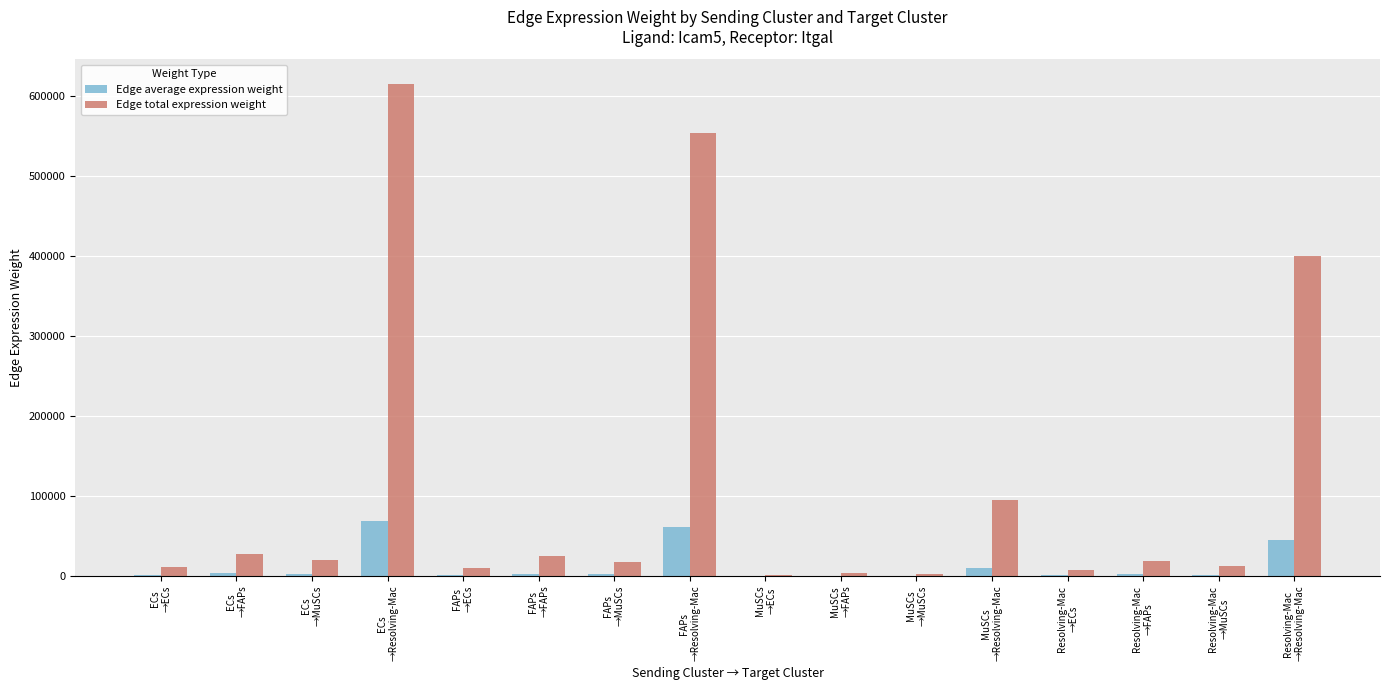

Is it true that Edge total expression weight equals 10427.0 at FAPs
→ECs?

True